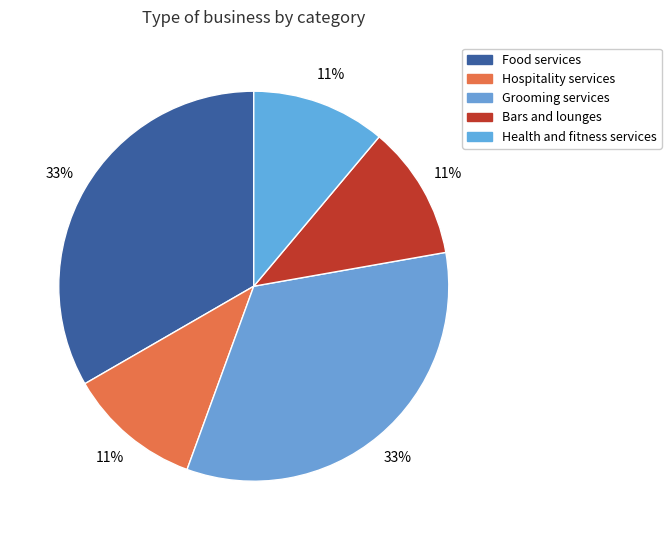

Count the number of slices in the pie.

5